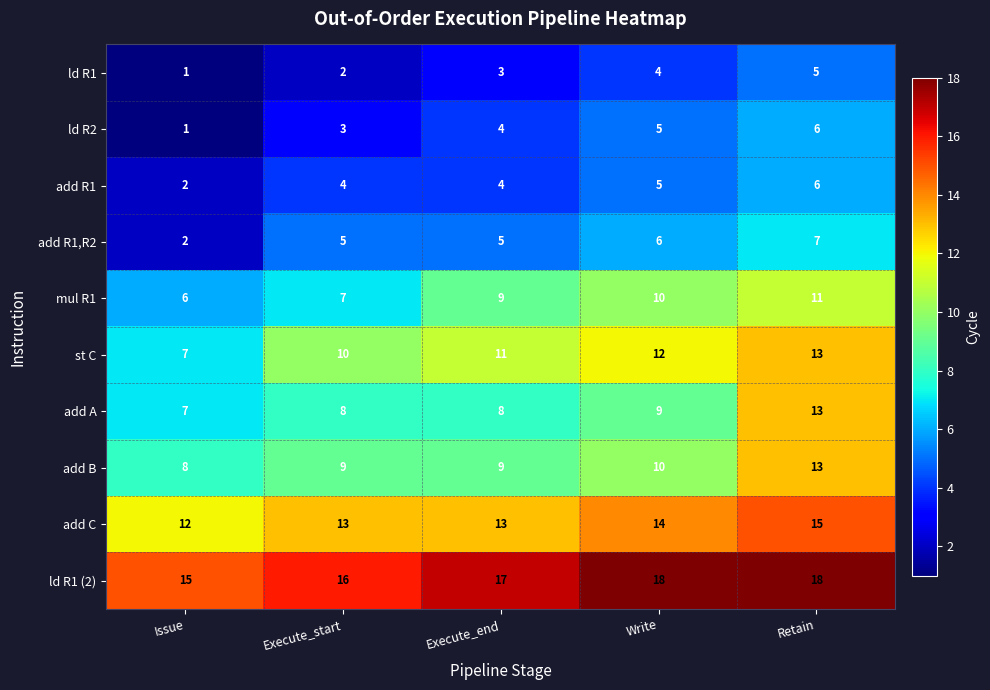

What is the difference between the highest and lowest values at Retain?

13